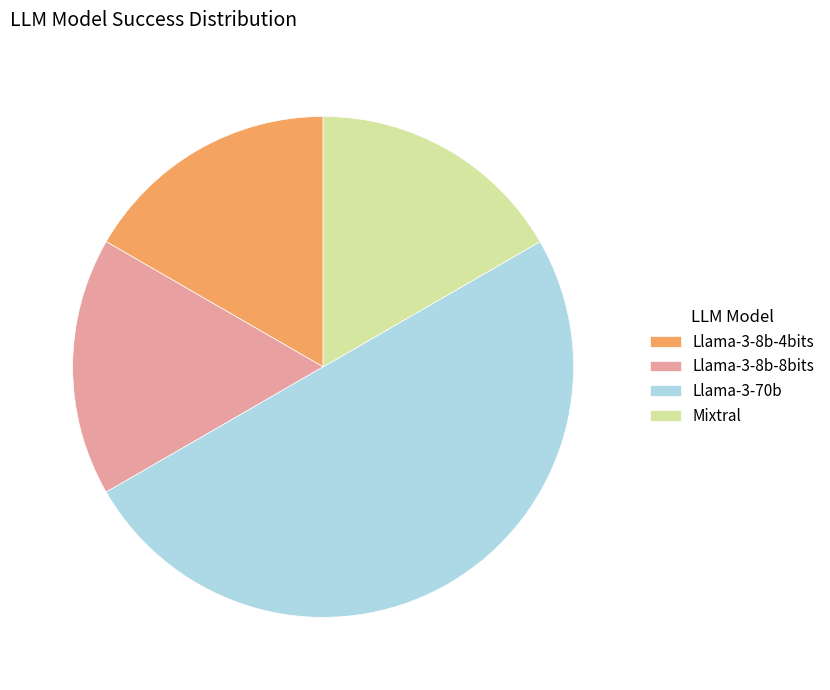

Does Llama-3-8b-4bits represent more than half of the total?

No